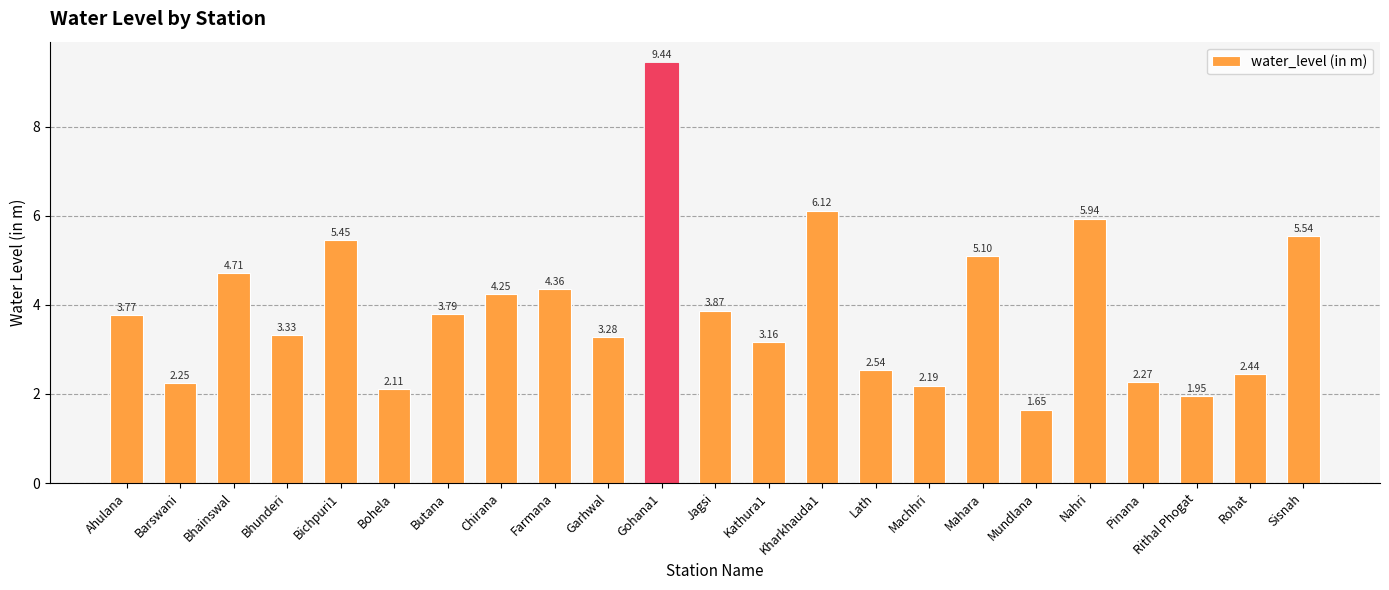

What is the difference between the second highest and minimum values?

4.5